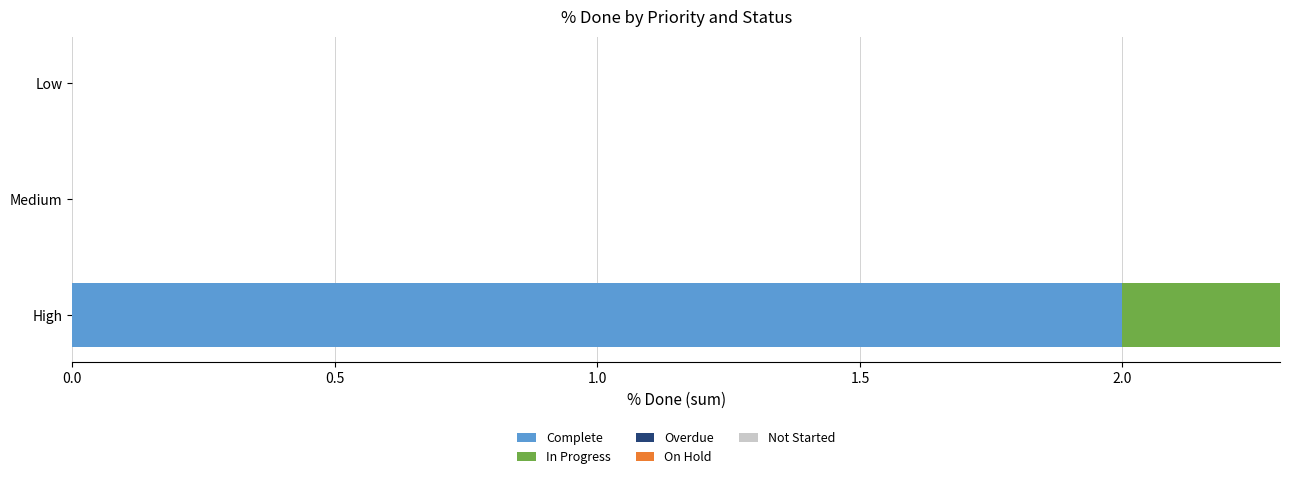

The Complete series shows -0.6 at Medium. True or false?

False